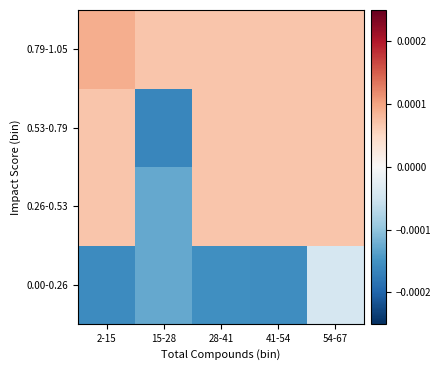

Rank the series by their maximum value, from lowest to highest.

0.00-0.26, 0.26-0.53, 0.53-0.79, 0.79-1.05